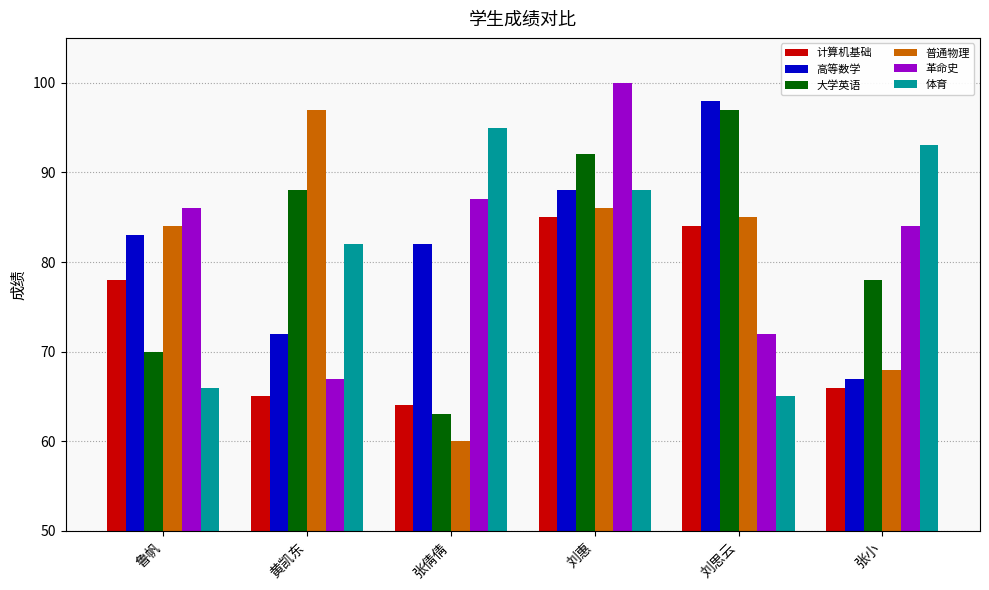

At which label is 计算机基础 closest to 74?

鲁帆